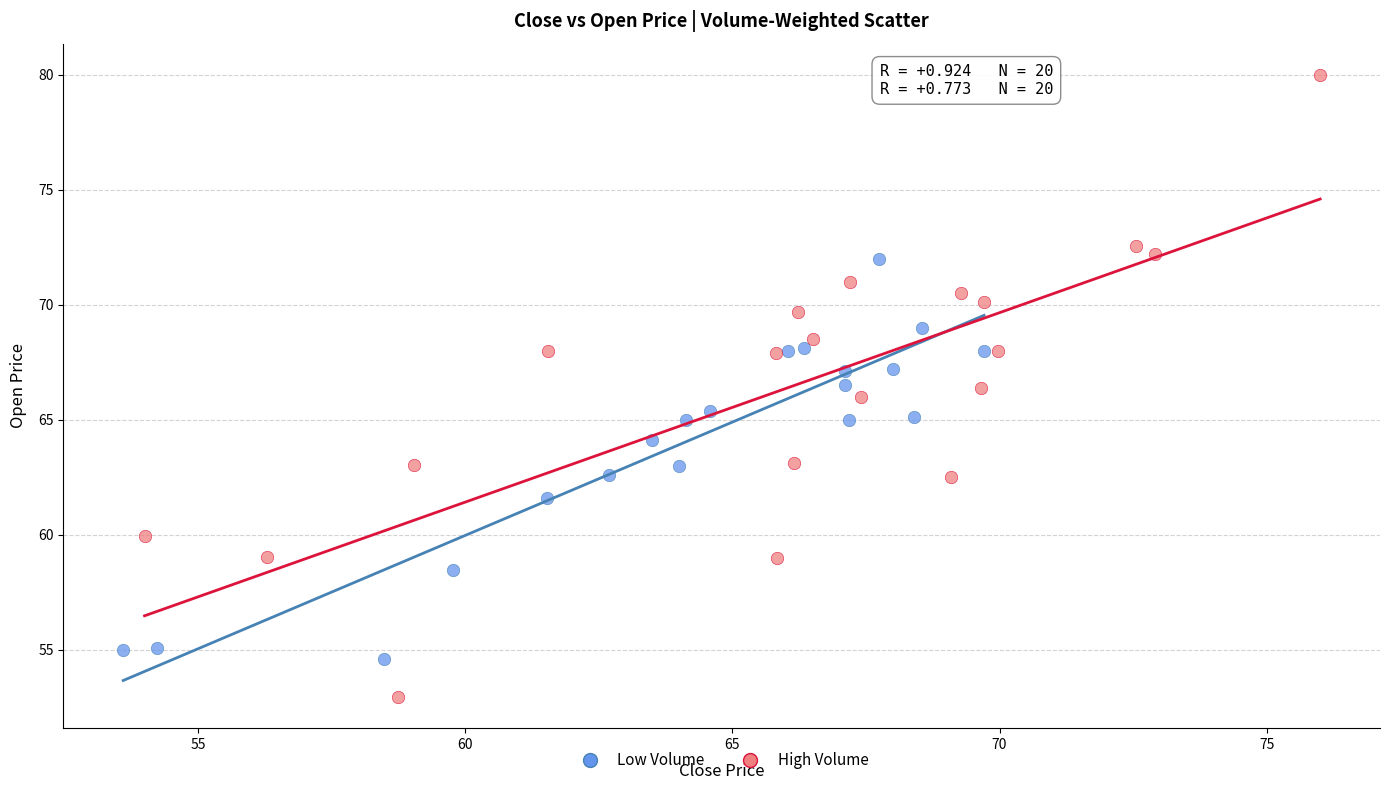

Which series contains the lowest Y value?

High Volume